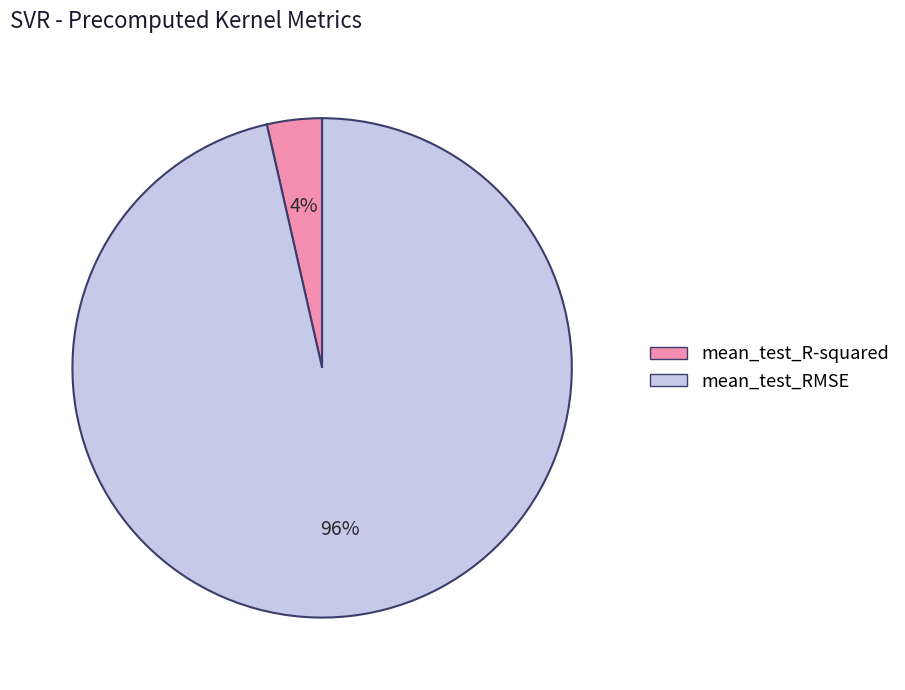

To the nearest percent, what is the combined percentage of mean_test_RMSE and mean_test_R-squared?

100%